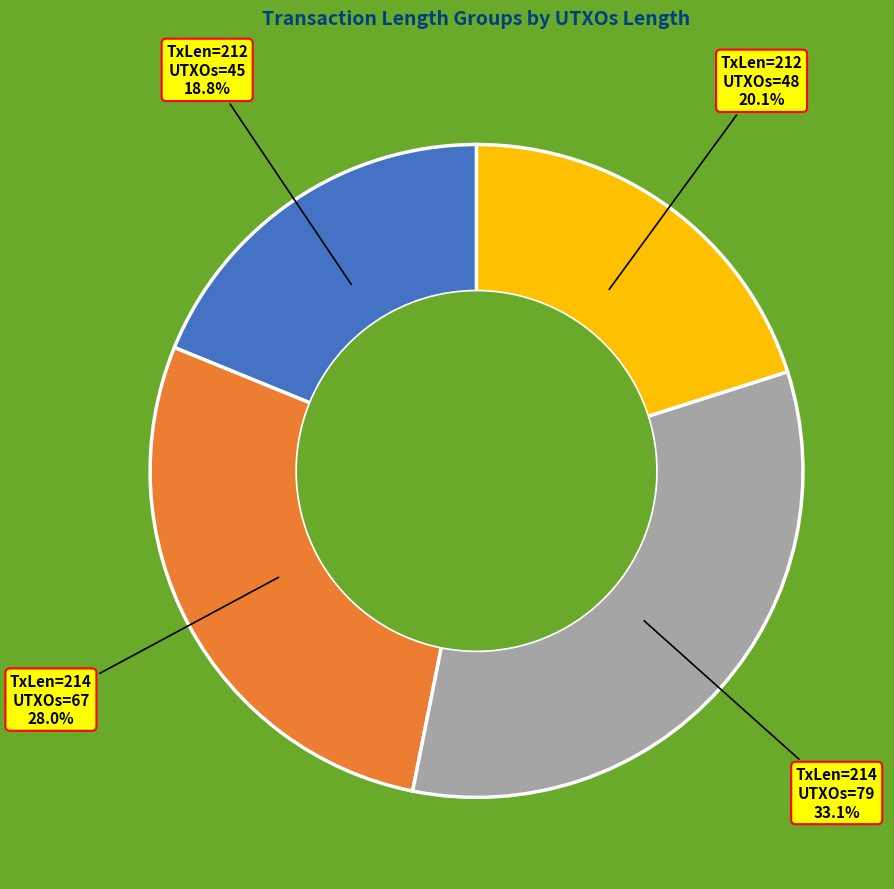

Is TxLen=212 UTXOs=45 the majority of the pie?

No